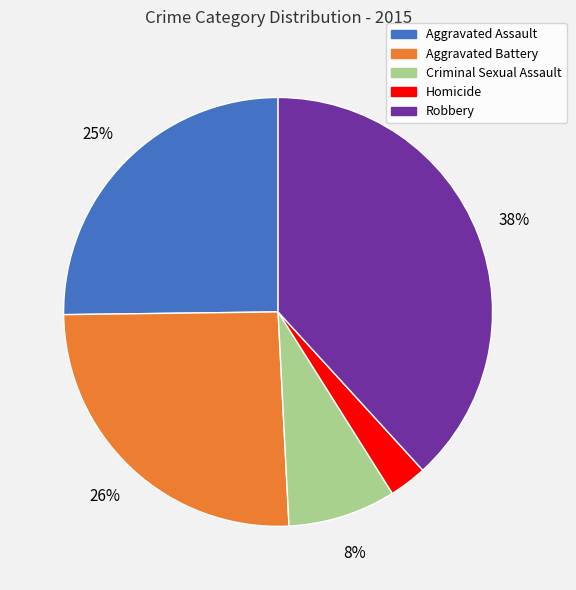

Which has a higher value, Homicide or Robbery?

Robbery